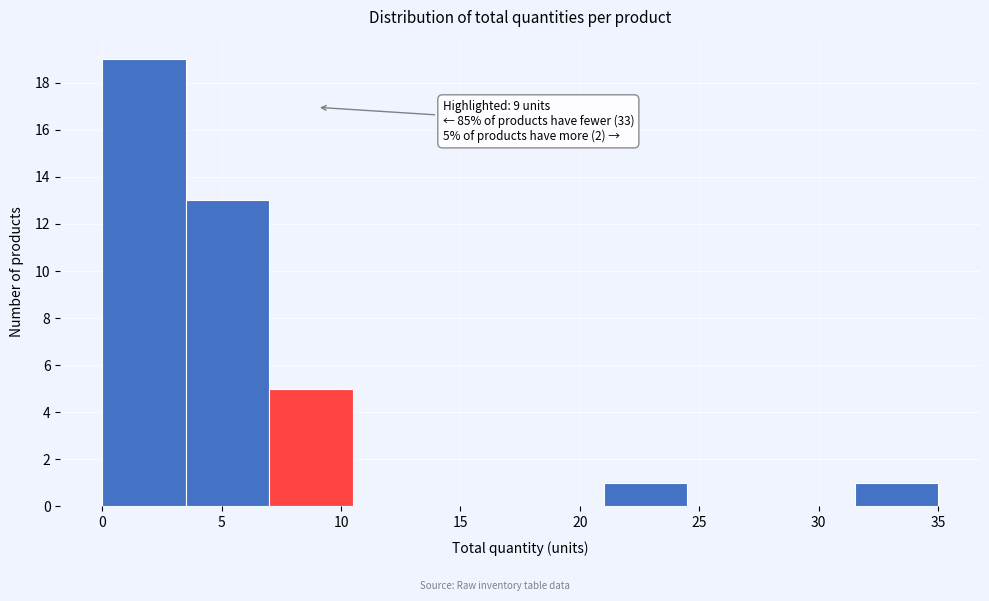

Which range on the x-axis has the tallest bar?

0.0 to 3.5